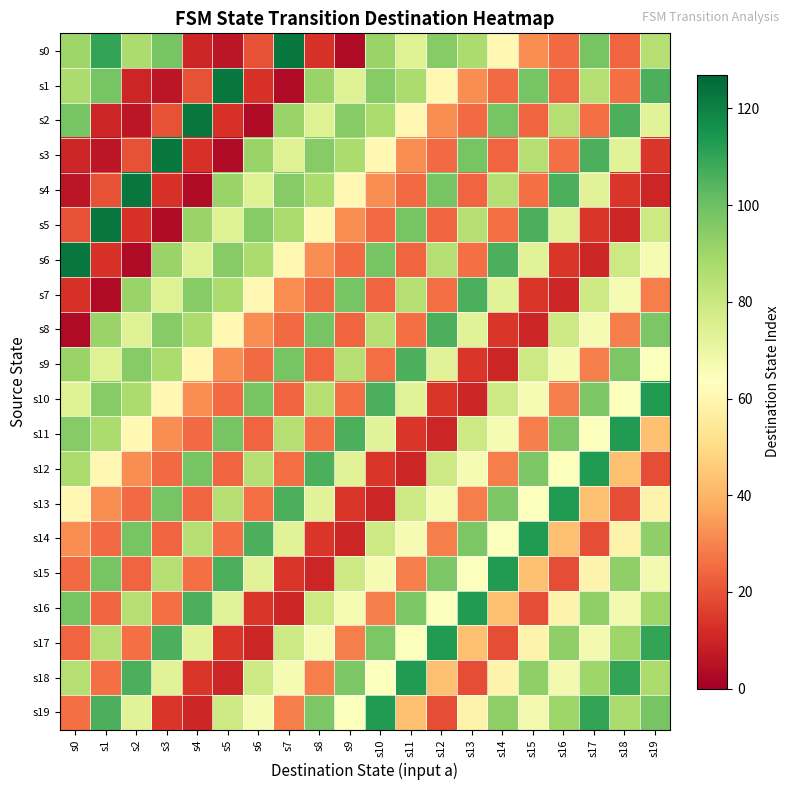

Between s9 and s10, which series saw the biggest shift?

s0